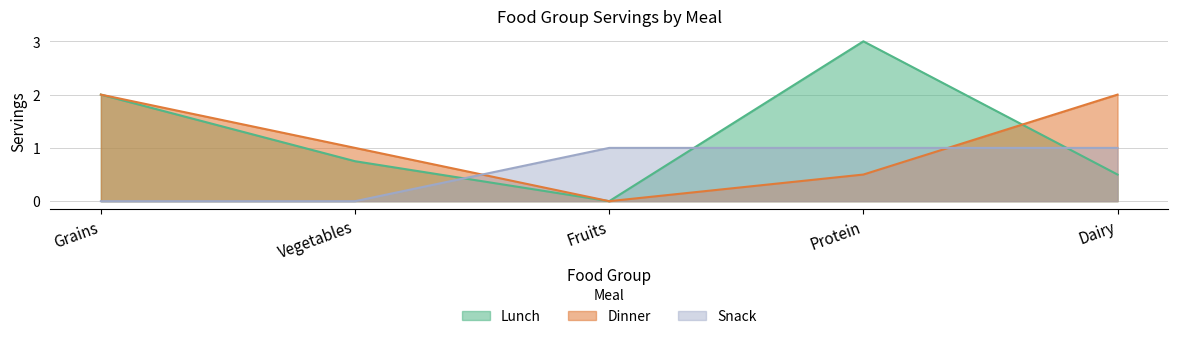

What is the difference between the highest and lowest values at Protein?

2.5